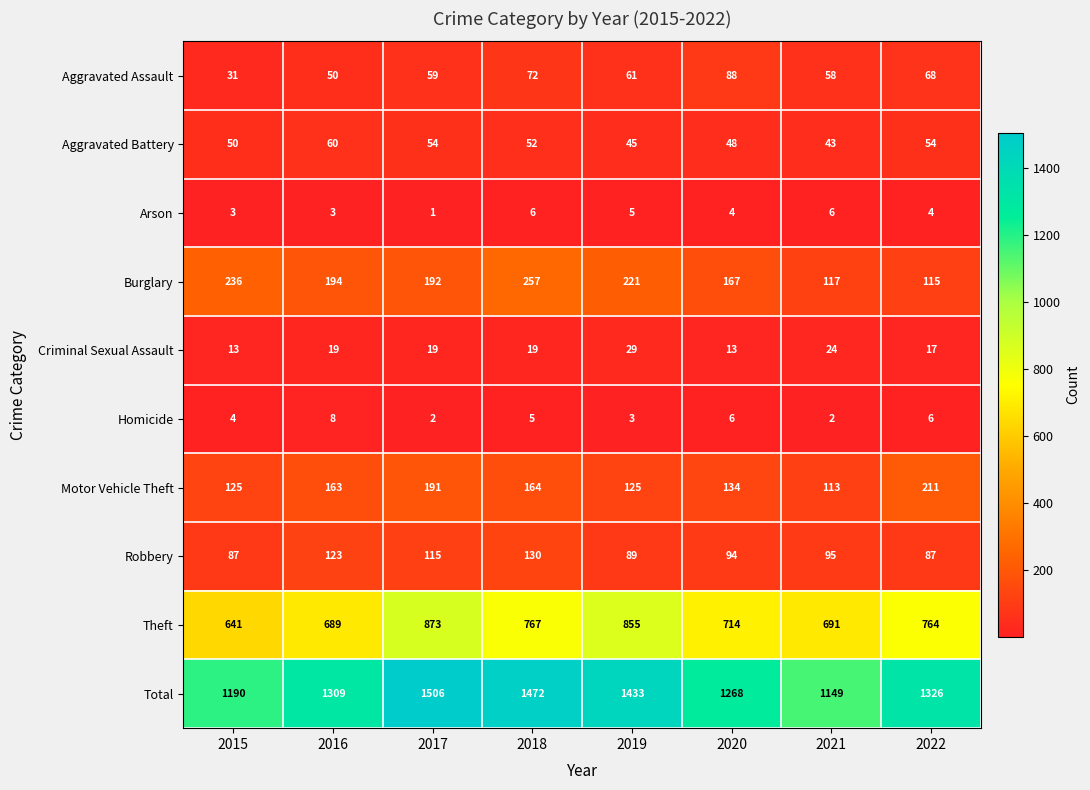

Rank the series at 2016 from highest to lowest value.

Total, Theft, Burglary, Motor Vehicle Theft, Robbery, Aggravated Battery, Aggravated Assault, Criminal Sexual Assault, Homicide, Arson